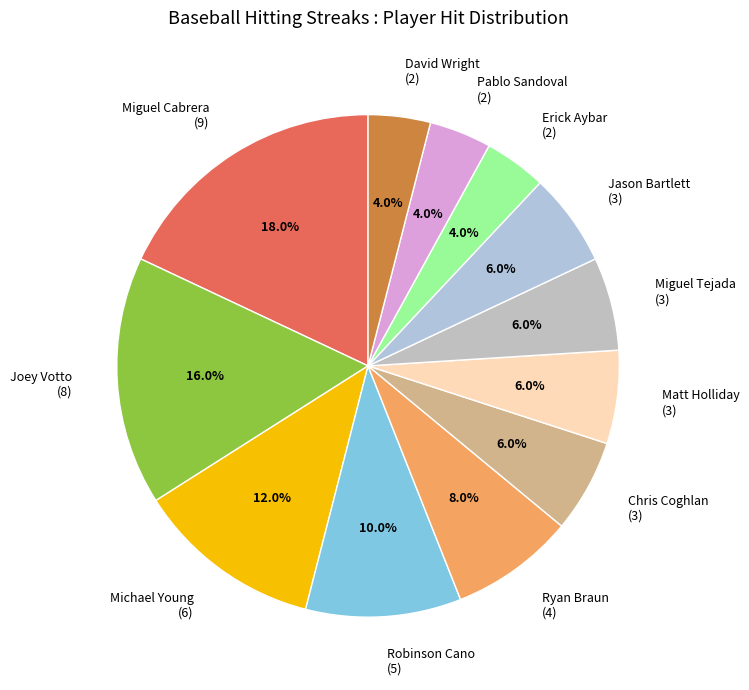

To the nearest percent, what is the average slice percentage?

8%